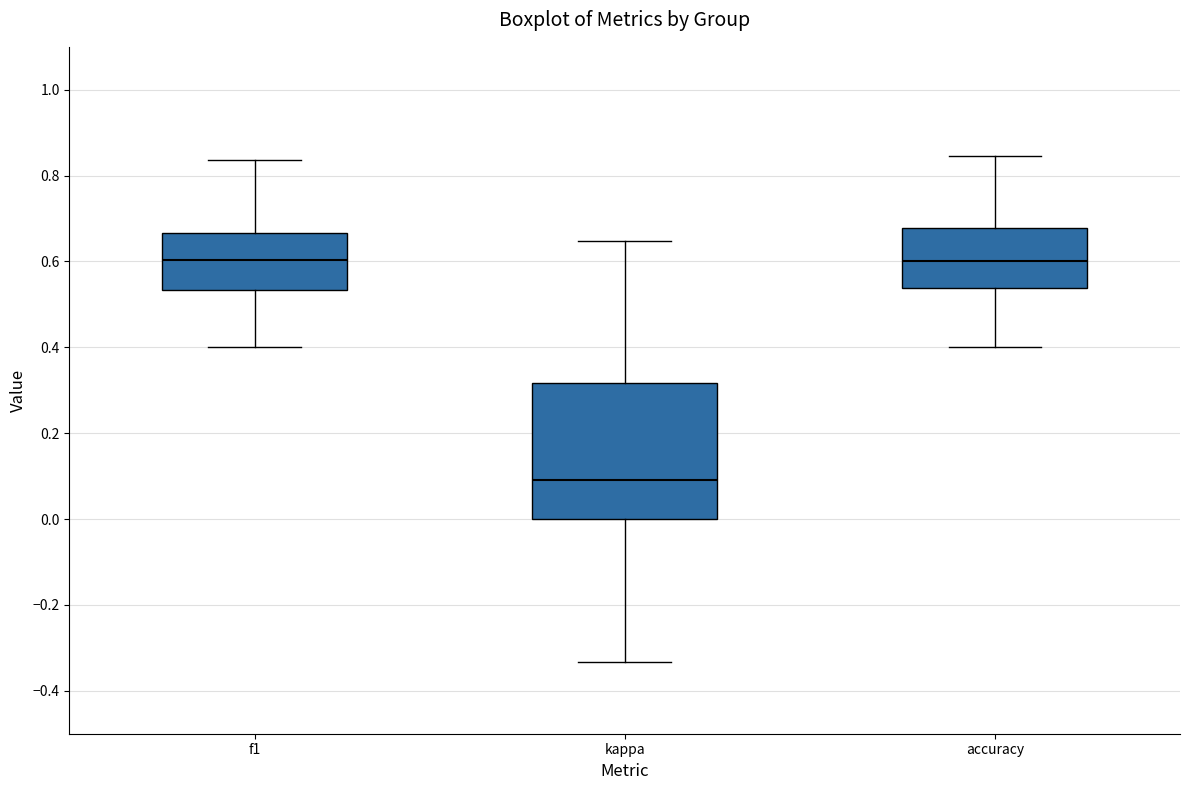

Which box's median line is the lowest?

kappa